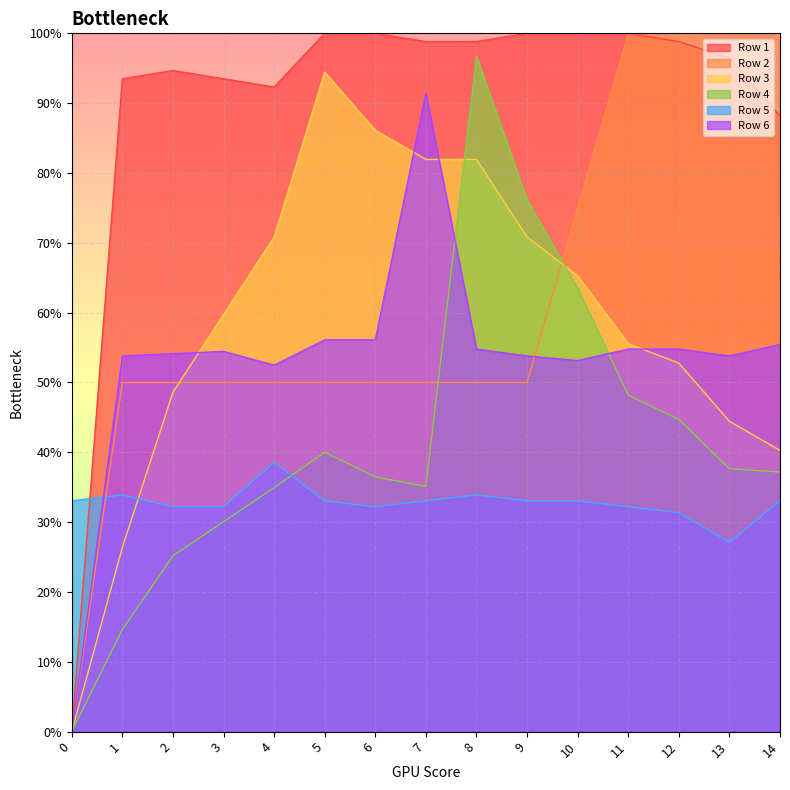

Which series has the largest total across all categories?

Row 1